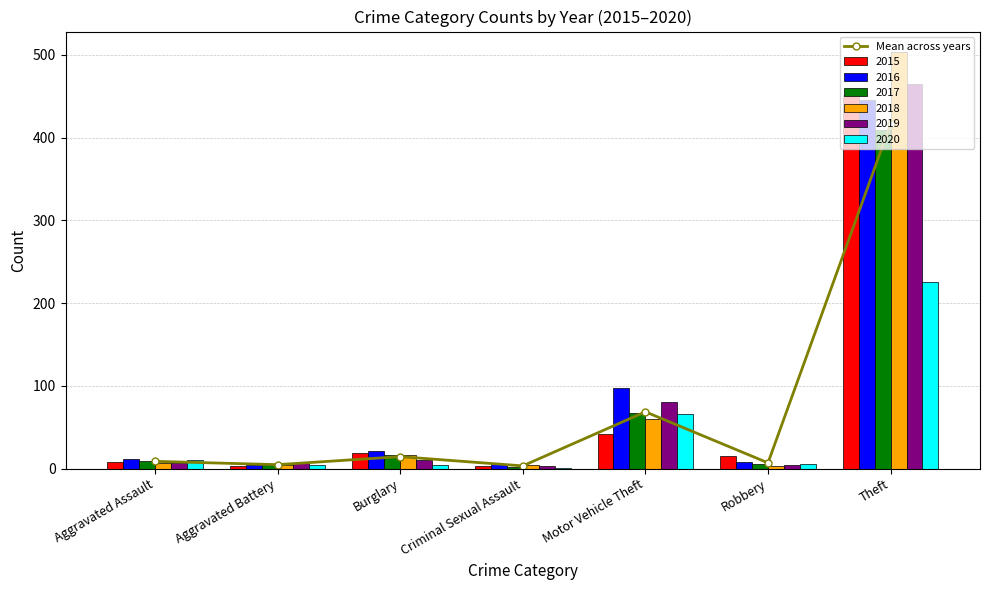

How many values in the Mean across years series exceed 8?

4